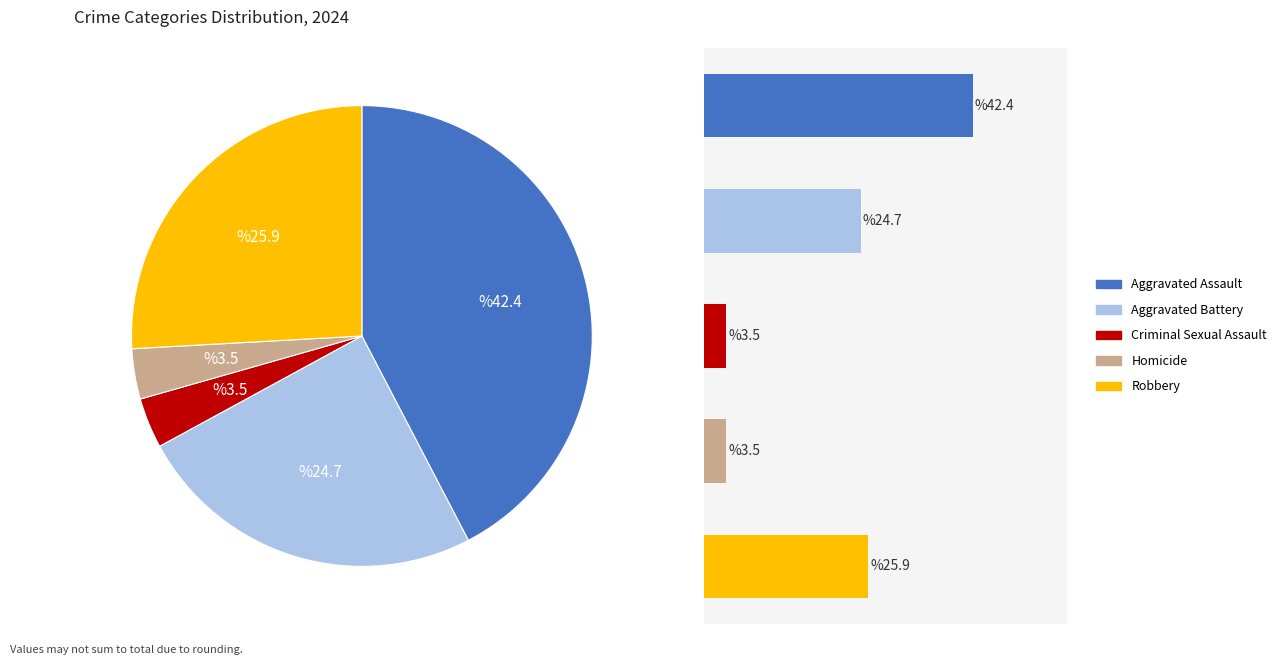

What is the smallest slice in the pie chart?

Criminal Sexual Assault